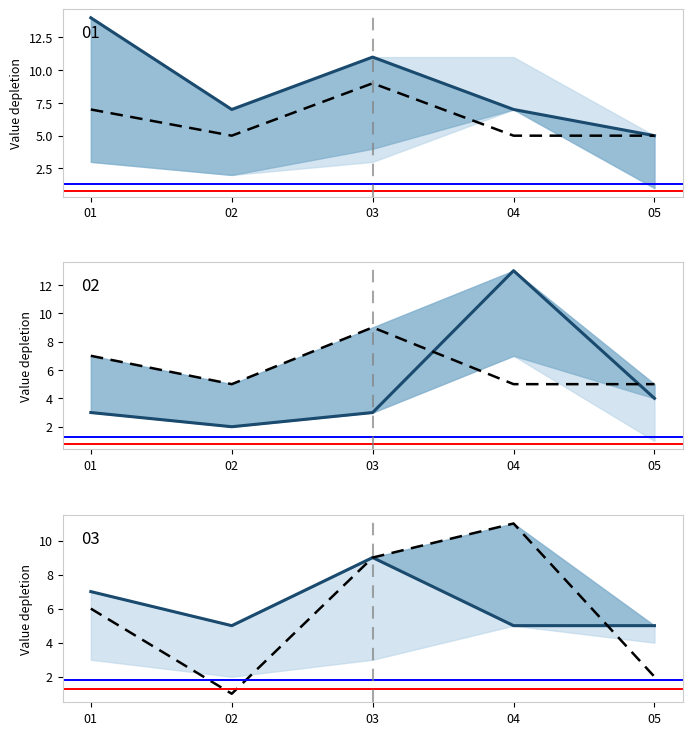

How many 01 values are between 7 and 11?

3